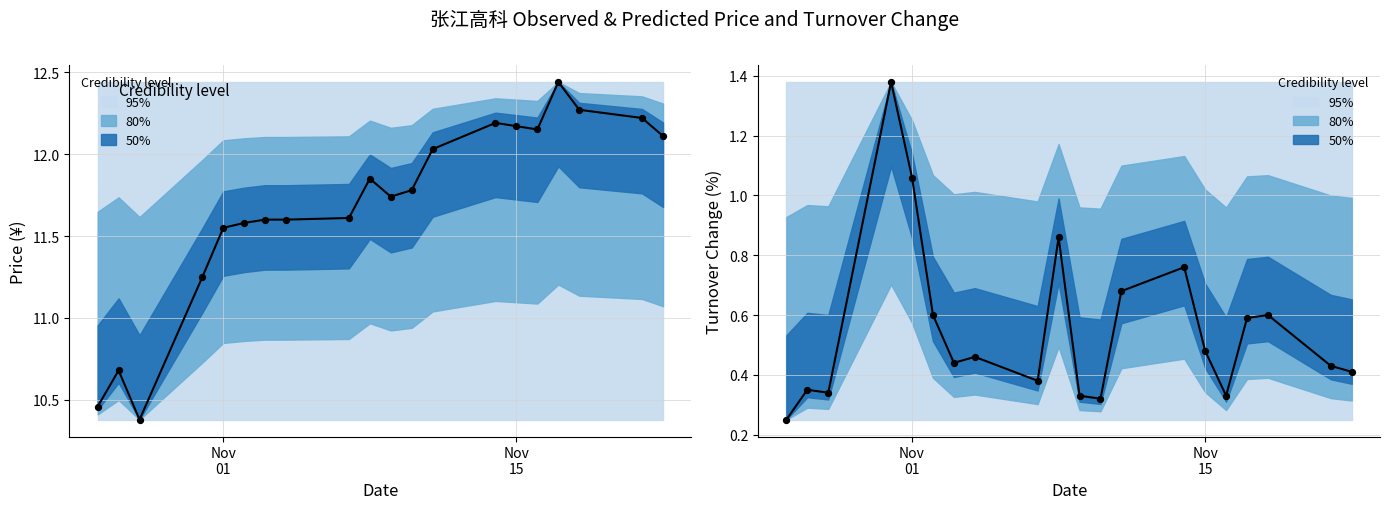

Which series reaches the maximum Y coordinate?

price (observed)